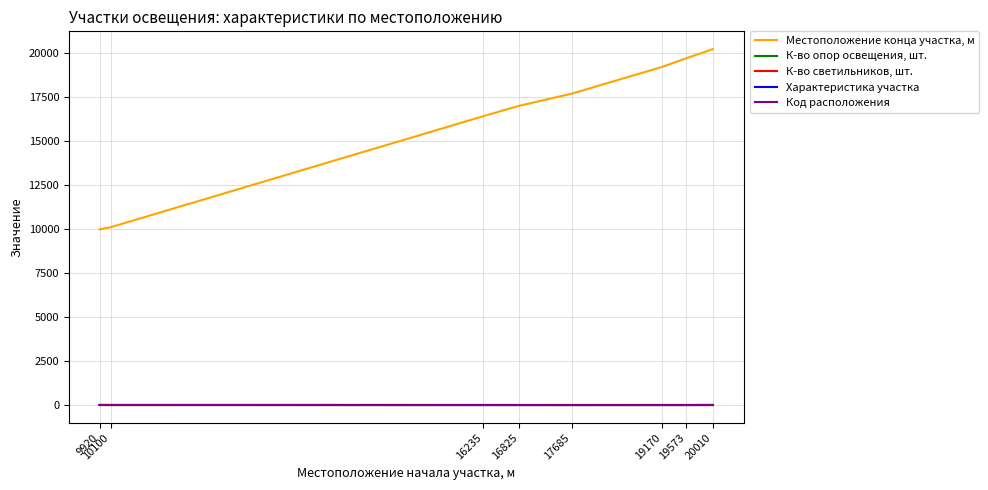

What is the difference between the maximum and minimum values in the Местоположение конца участка, м series?

10237